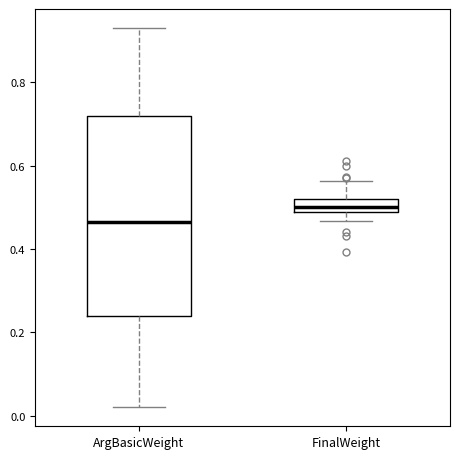

Reading left to right, read every box against the y-axis: the position of its median line, the range the box covers, and the ends of its whiskers. The values are not printed on the chart, so give them approximately, as read against the axis.

ArgBasicWeight: median 0.46, box 0.24 to 0.72, whiskers 0.02 to 0.94
FinalWeight: median 0.50, box 0.48 to 0.52, whiskers 0.46 to 0.56